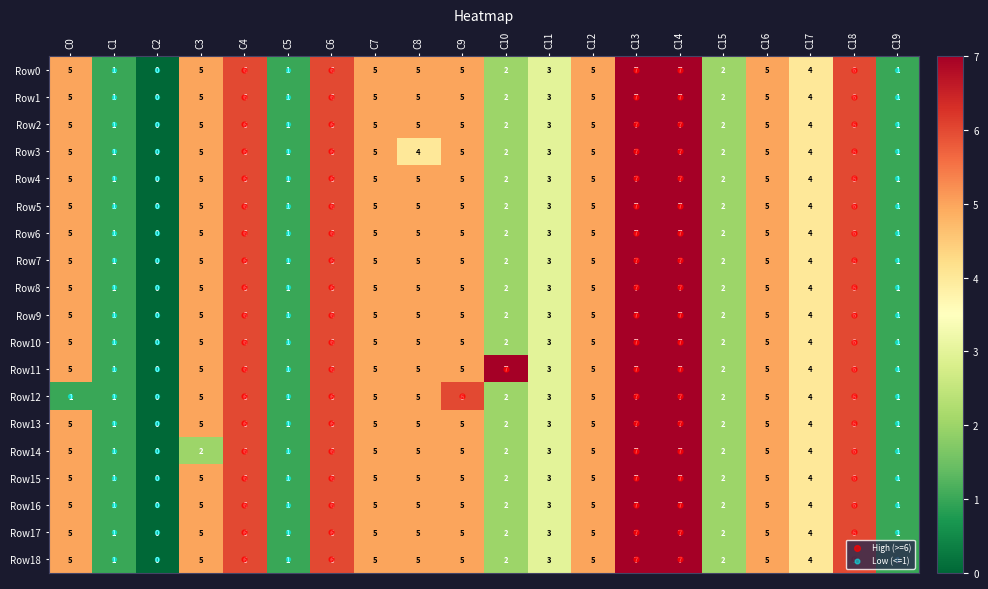

Count the number of categories in the chart.

20